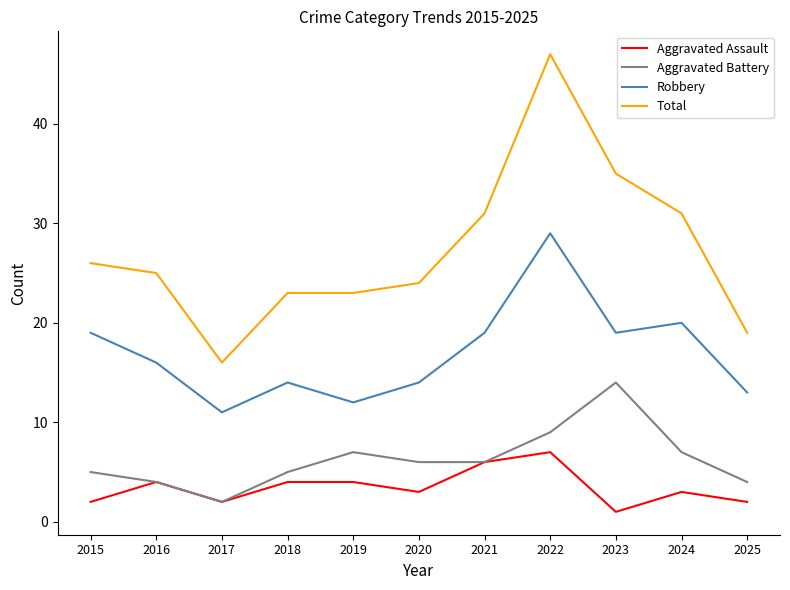

What is the difference between the maximum and minimum values in the Aggravated Battery series?

12